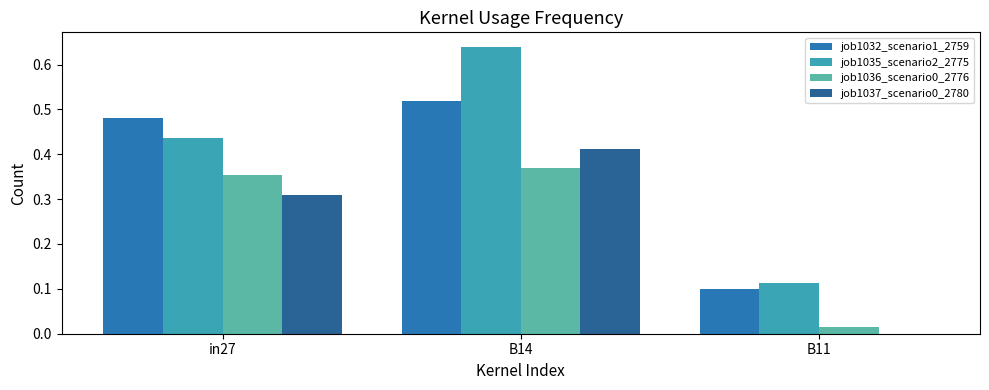

Is the value of job1037_scenario0_2780 at B14 greater than the value of job1036_scenario0_2776 at B11?

Yes